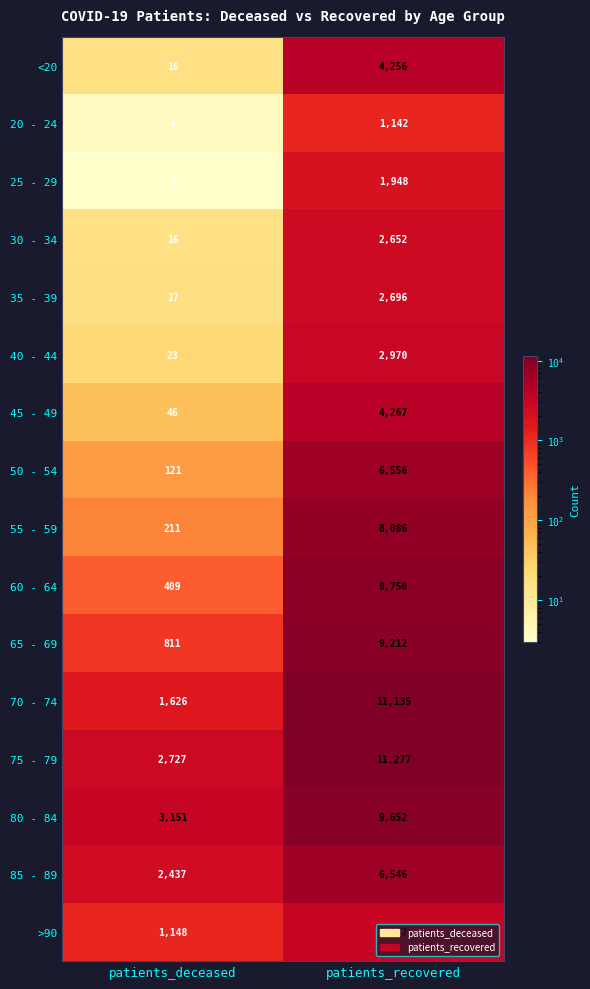

True or false: 20 - 24 has a value of 1142 at patients_recovered.

True